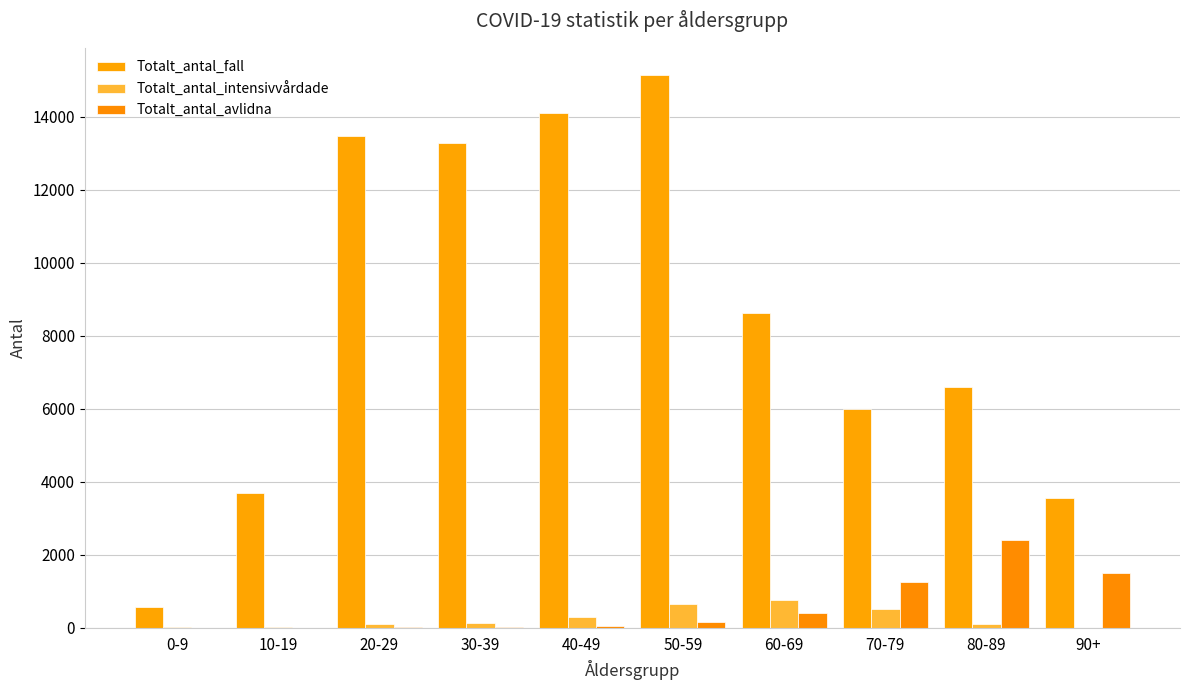

Where does the Totalt_antal_fall series first go above 8616?

20-29